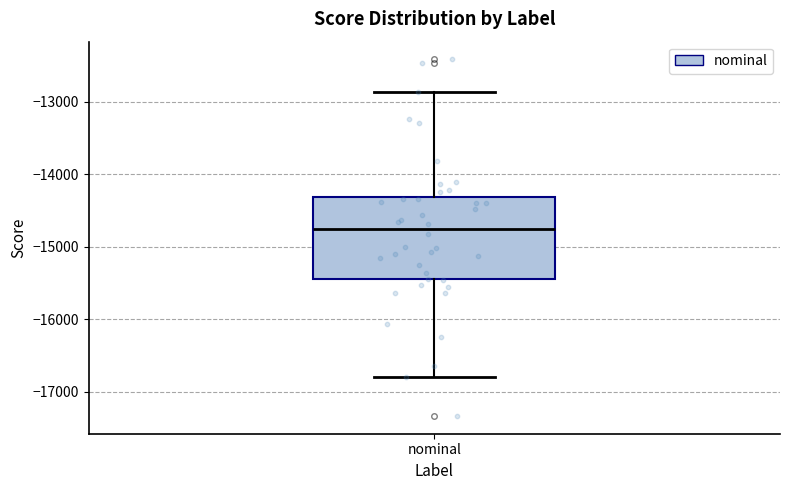

Transcribe this box plot: give where the median line is, the range the box spans, and where the two whiskers end, as read against the y-axis. The values are not printed on the chart, so give them approximately, as read against the axis.

median -14800, box -15400 to -14300, whiskers -16800 to -12900